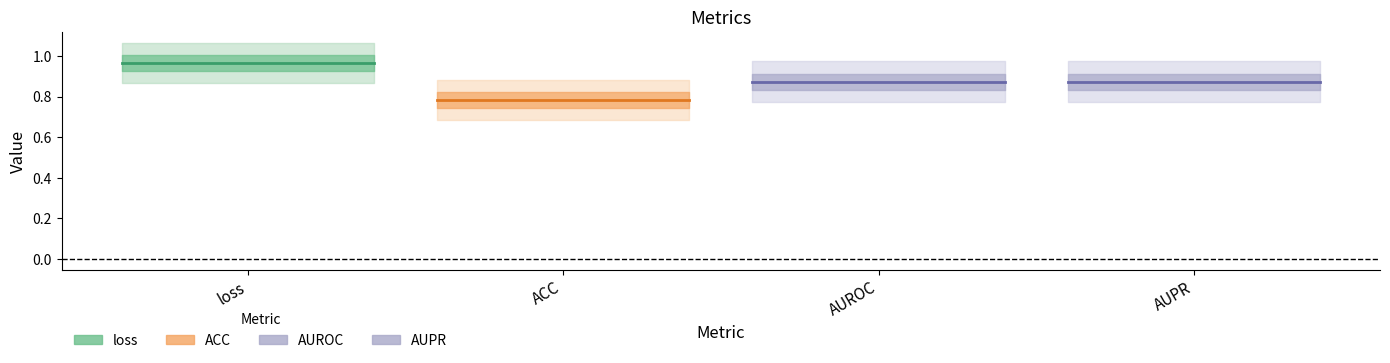

Which has a higher value, loss or ACC?

loss